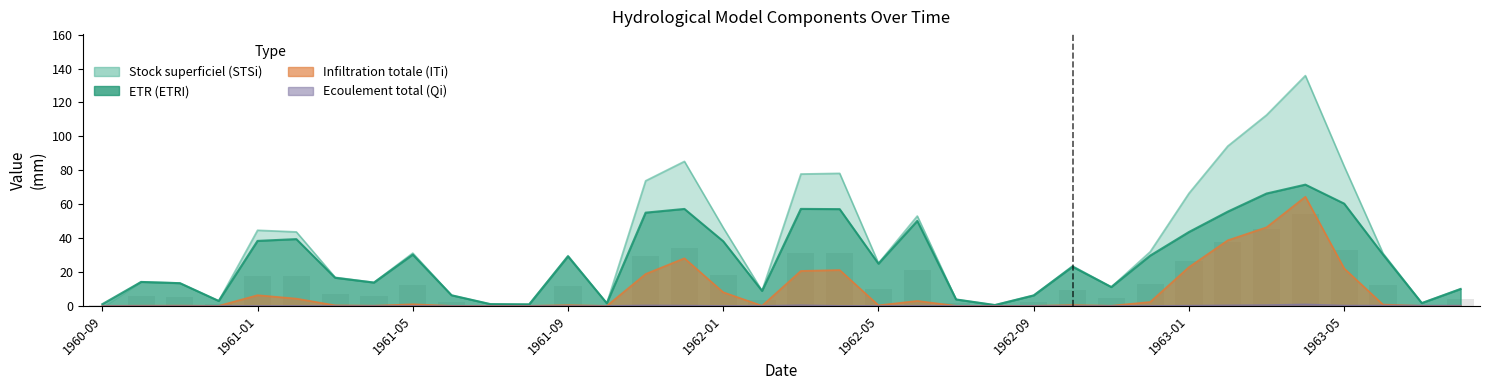

Which series has the largest total across all categories?

Stock superficiel (STSi)